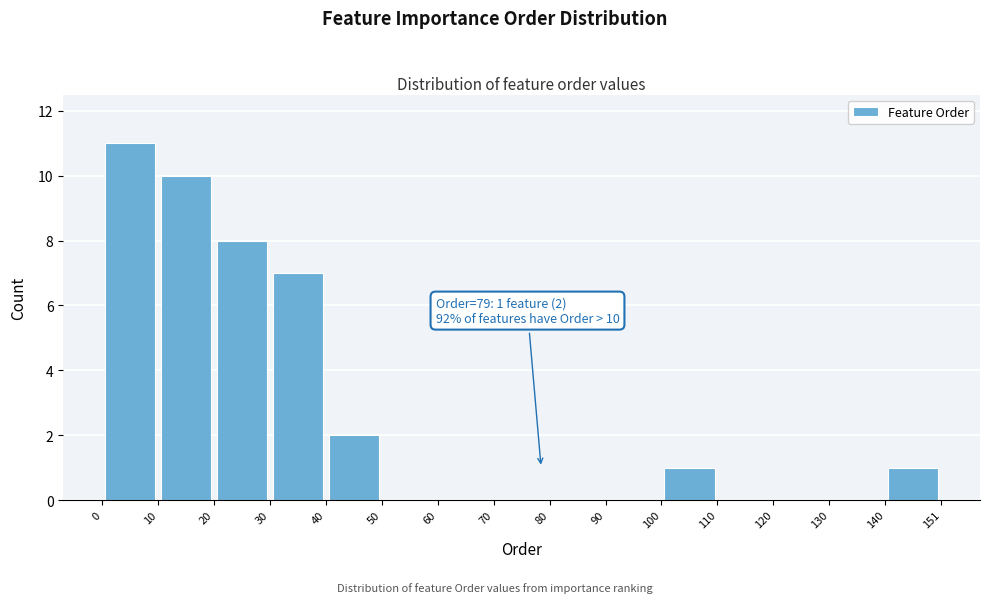

Over which range of the x-axis is the bar tallest?

0 to 10